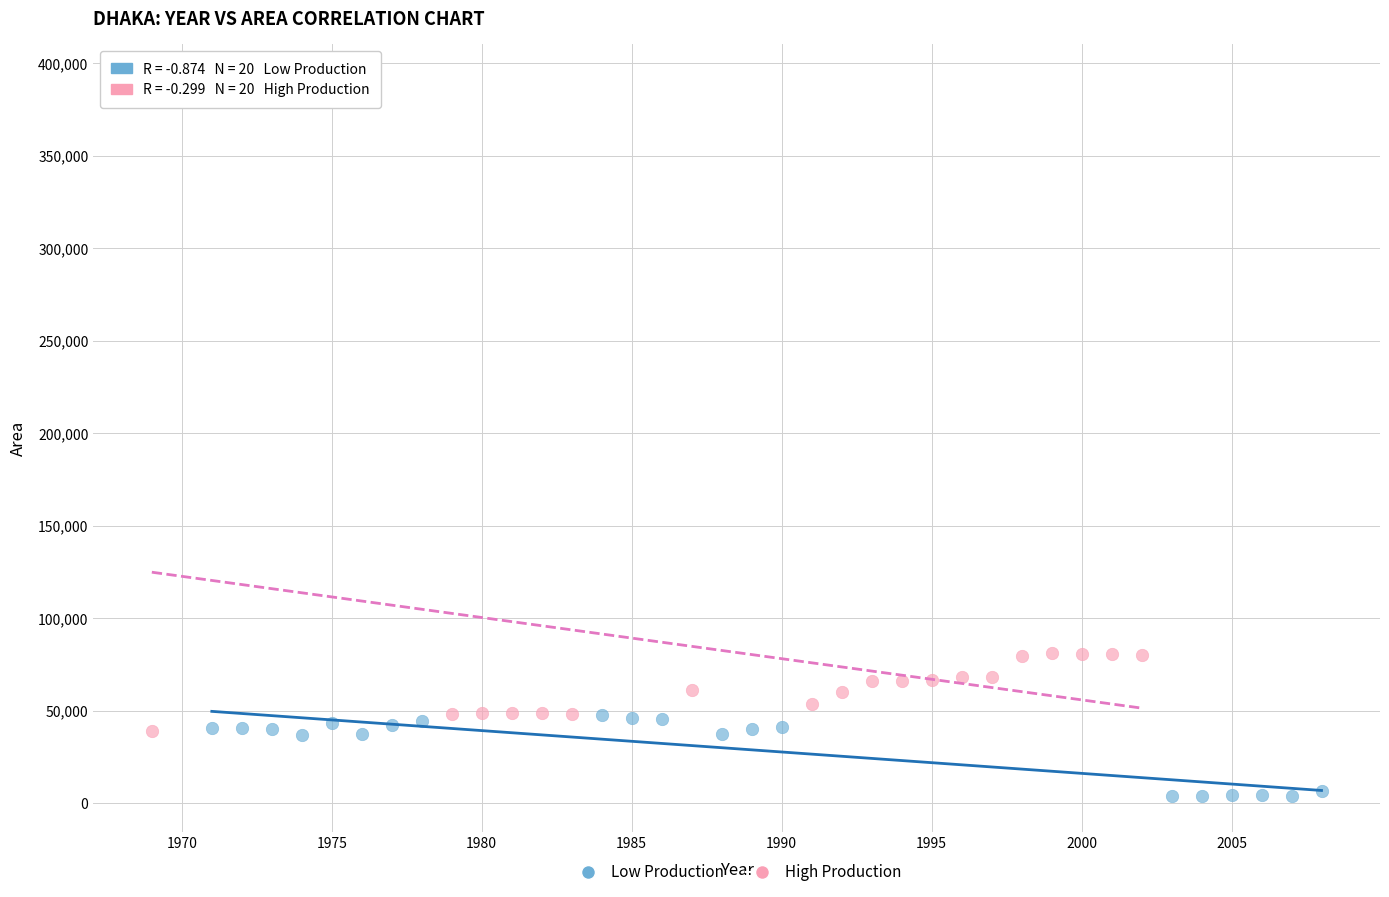

Which series has the largest Y range (max minus min)?

High Production